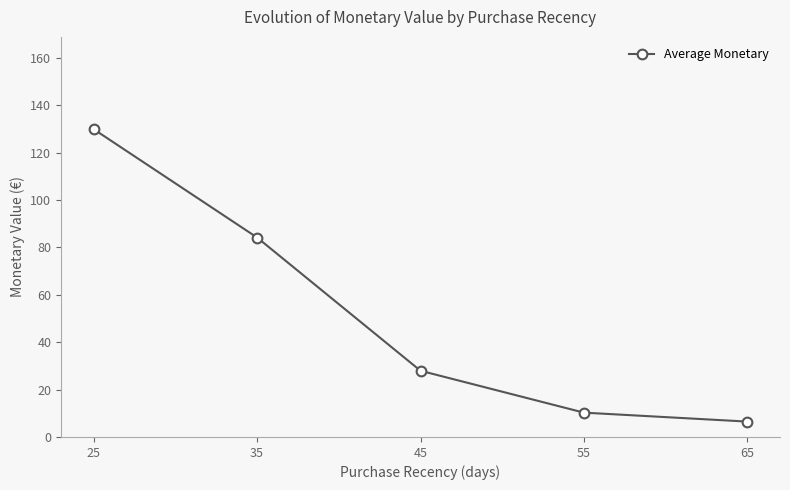

How many values exceed 27?

3